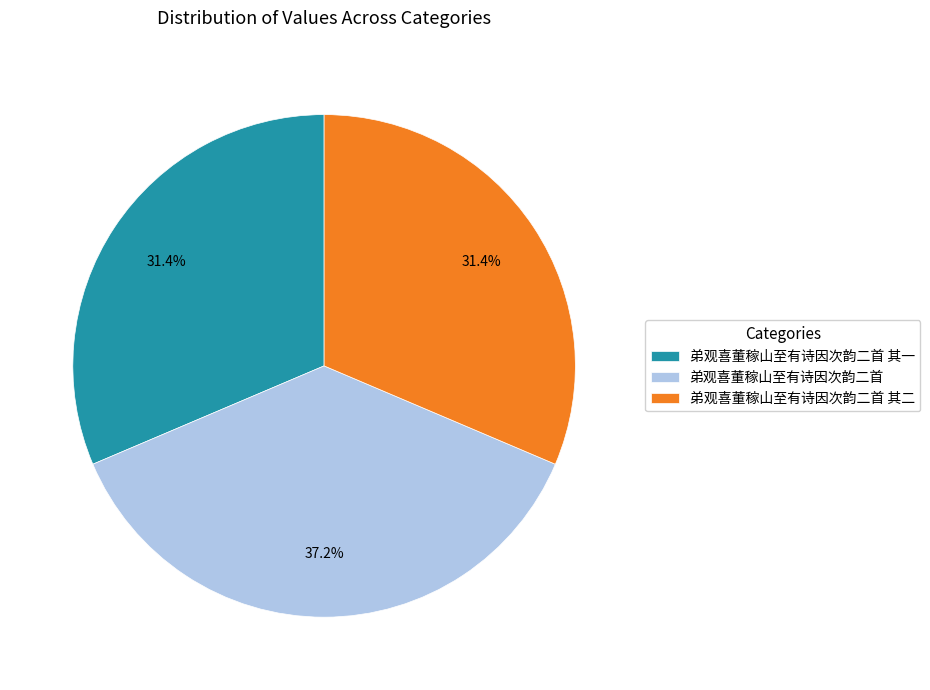

To the nearest percent, what percentage of the pie is 弟观喜董稼山至有诗因次韵二首 其一?

31%